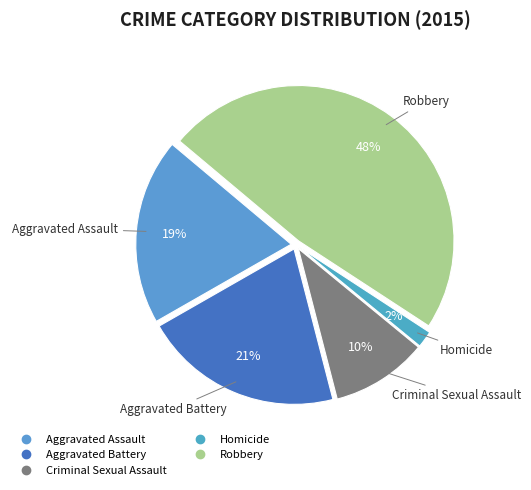

Which slice is the smallest?

Homicide